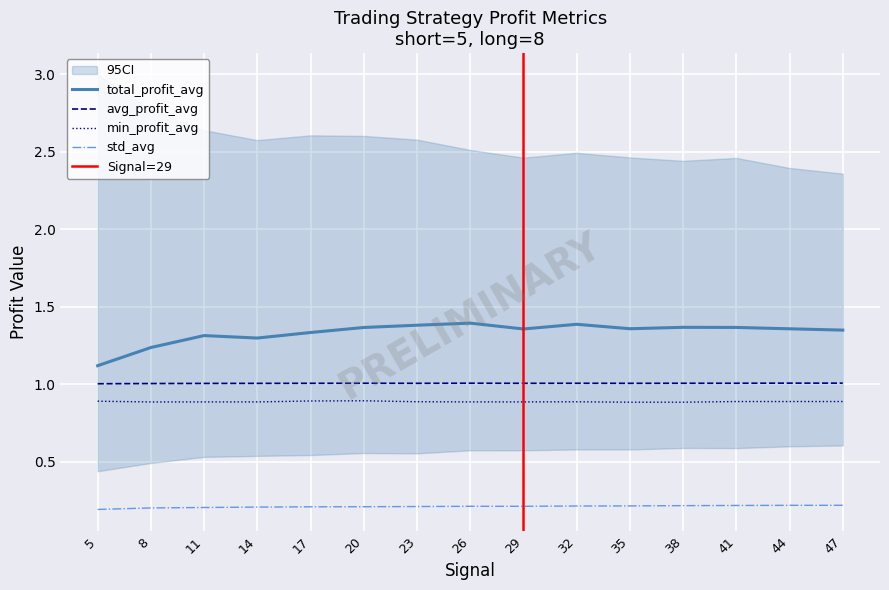

True or false: min_profit_avg and avg_profit_avg intersect in this chart.

False